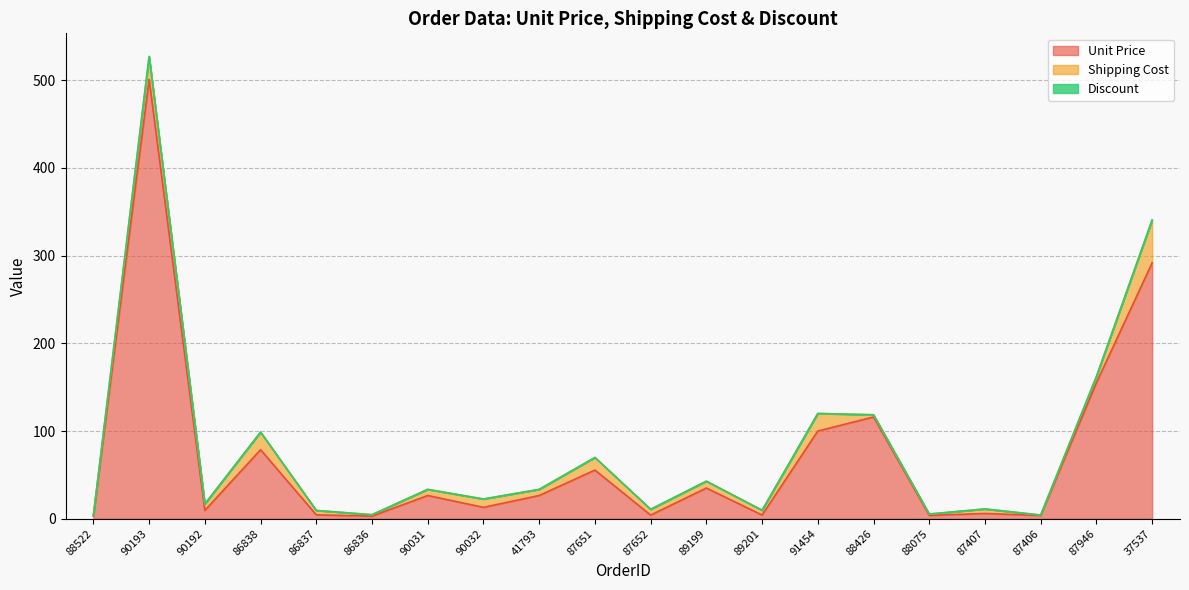

Where is Shipping Cost nearest to the value 24?

90193